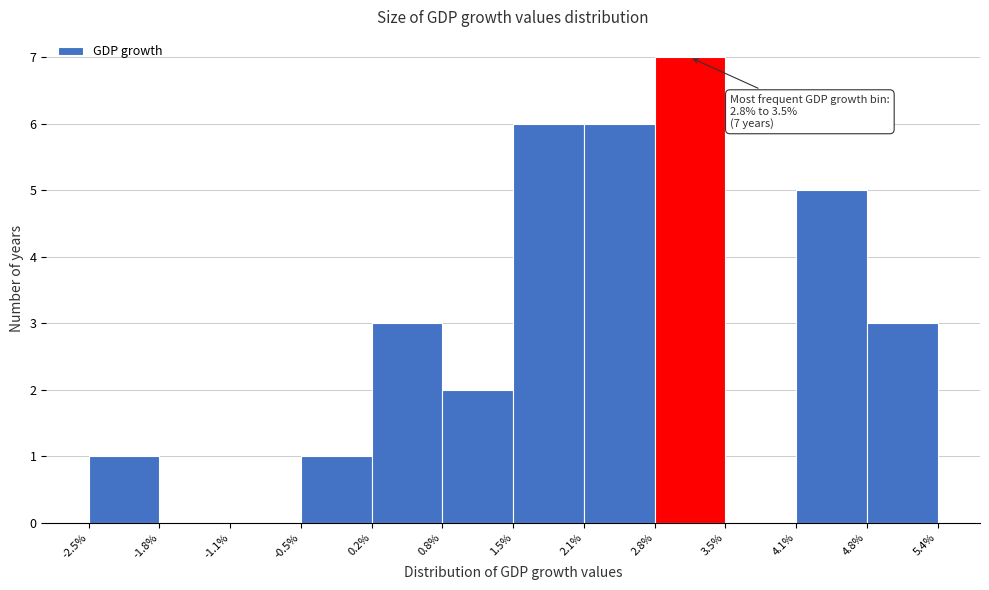

Over which range of the x-axis is the bar tallest?

2.8% to 3.5%